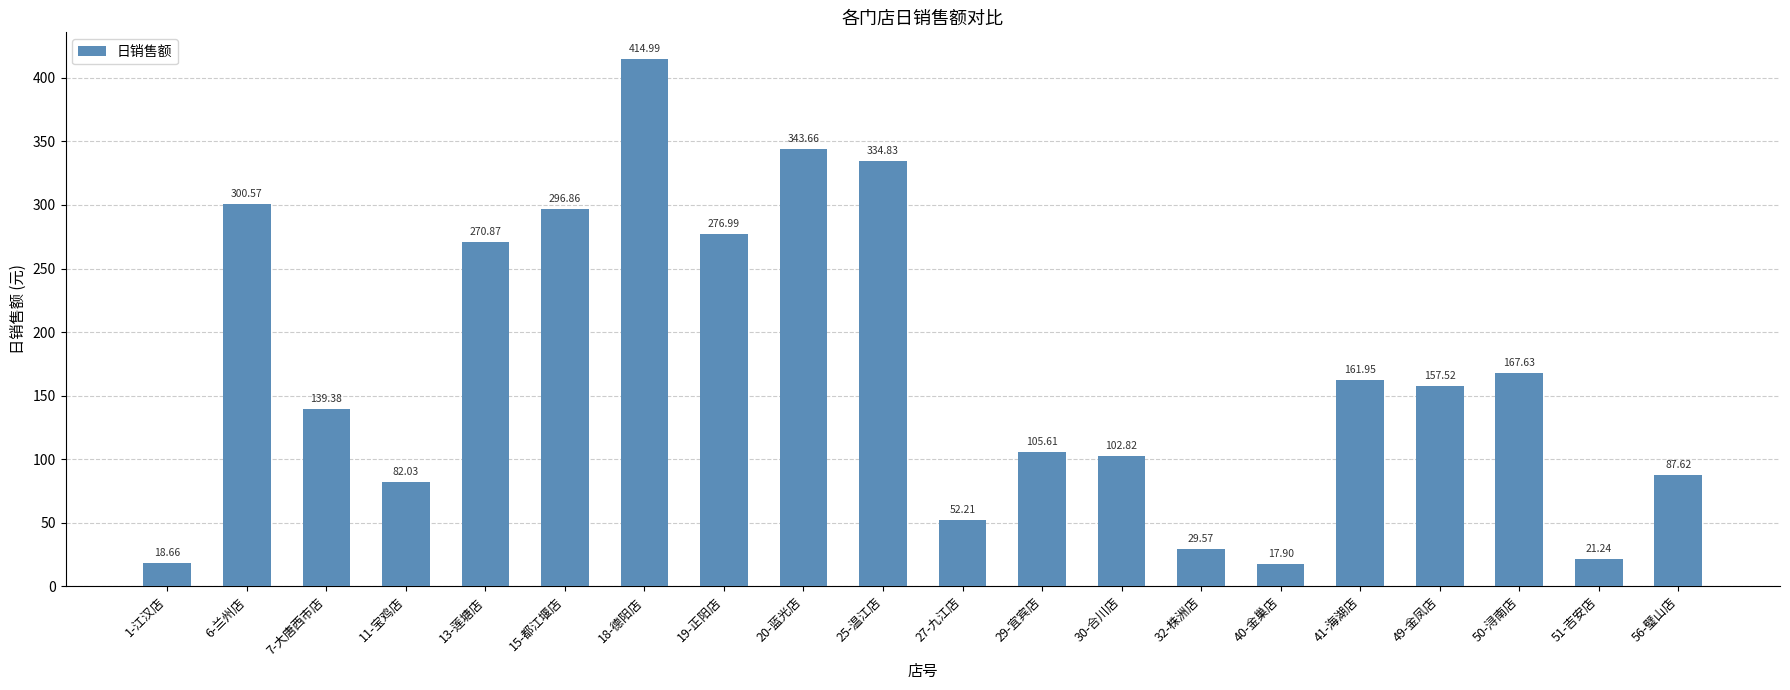

List the labels in order of value, largest first.

18-德阳店, 20-蓝光店, 25-温江店, 6-兰州店, 15-都江堰店, 19-正阳店, 13-莲塘店, 50-浔南店, 41-海湖店, 49-金凤店, 7-大唐西市店, 29-宜宾店, 30-合川店, 56-璧山店, 11-宝鸡店, 27-九江店, 32-株洲店, 51-吉安店, 1-江汉店, 40-金巢店